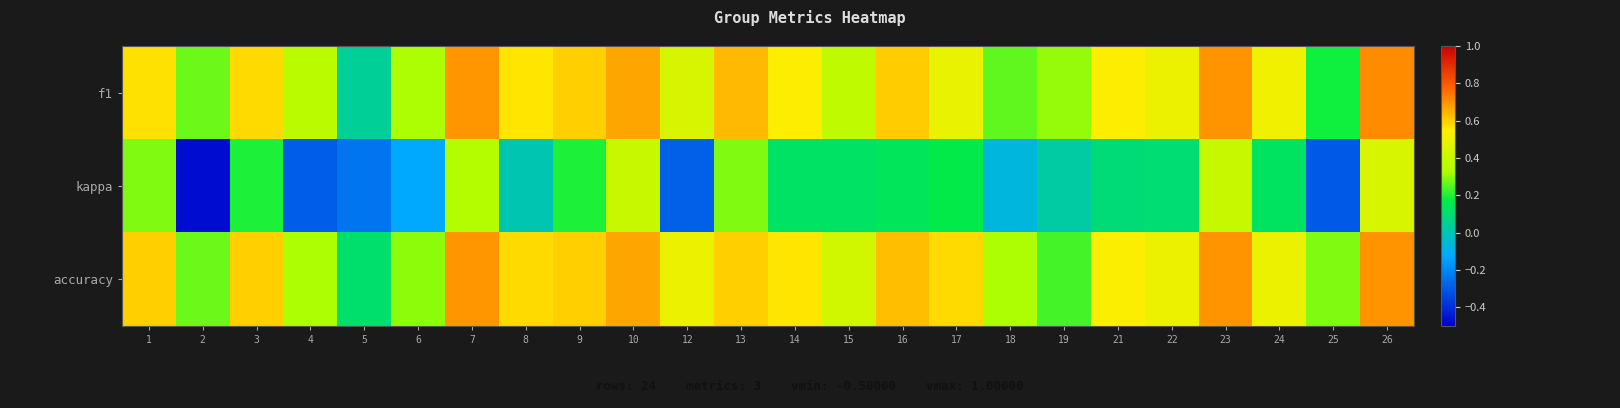

How many series are shown in this chart?

3